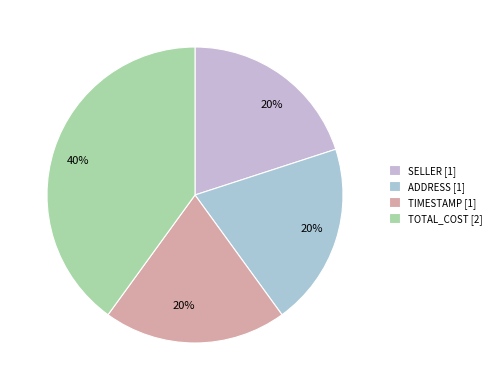

To the nearest percent, what is the difference between the largest and smallest slice percentages?

20%